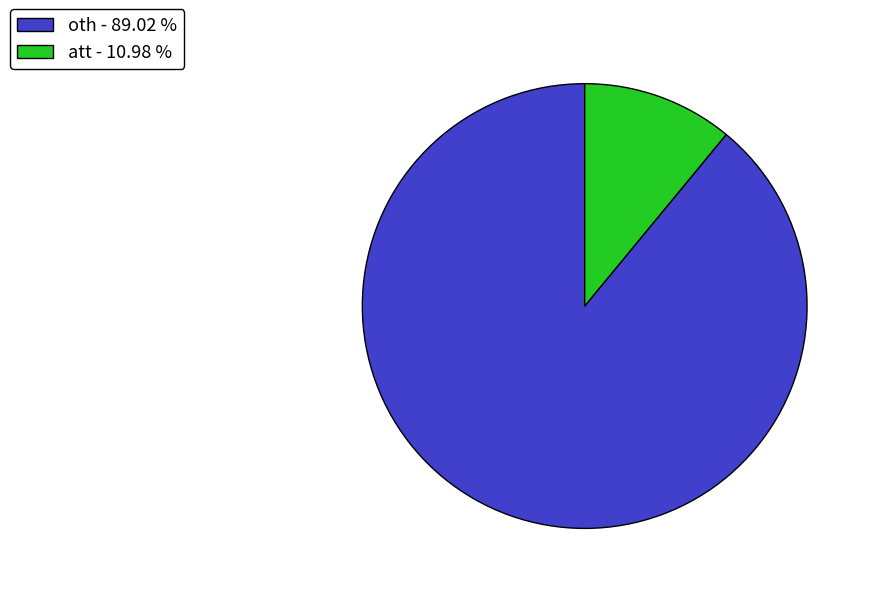

Does oth represent more than half of the total?

Yes